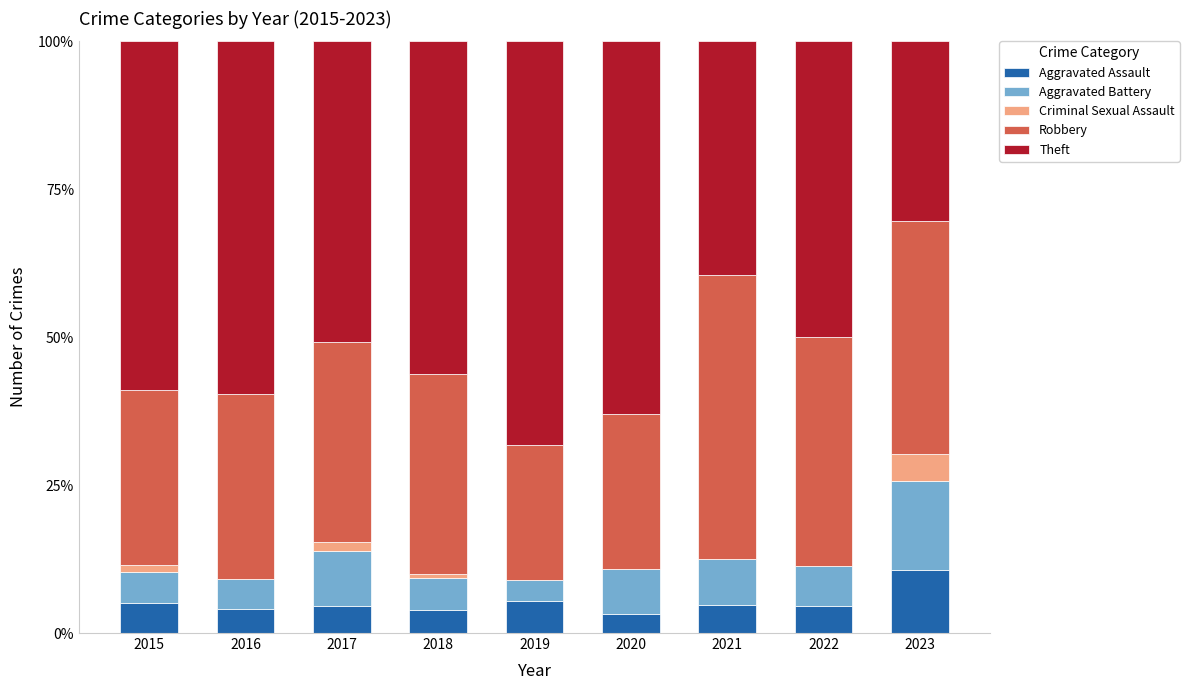

What is the total value across all series at 2021?

100.0